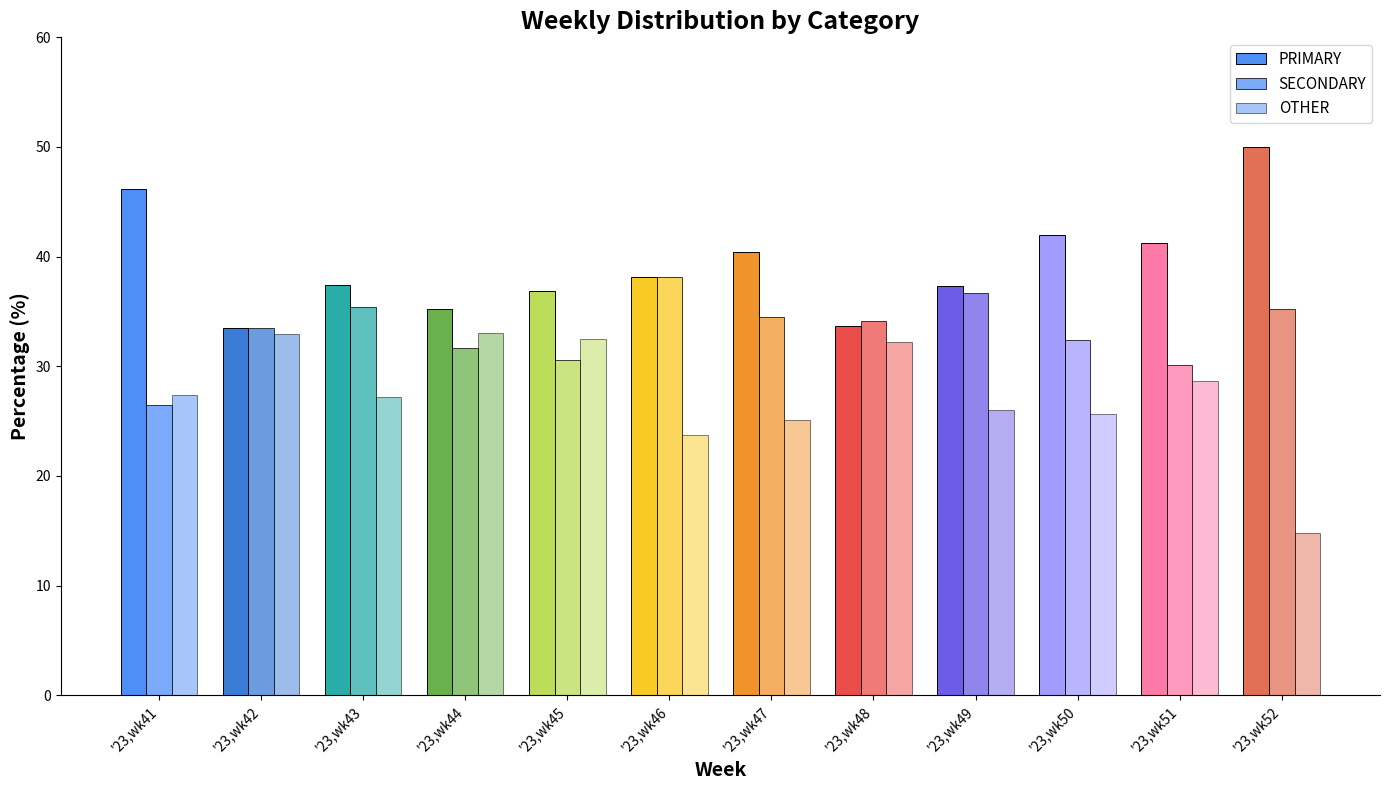

Which series has the largest total across all categories?

PRIMARY